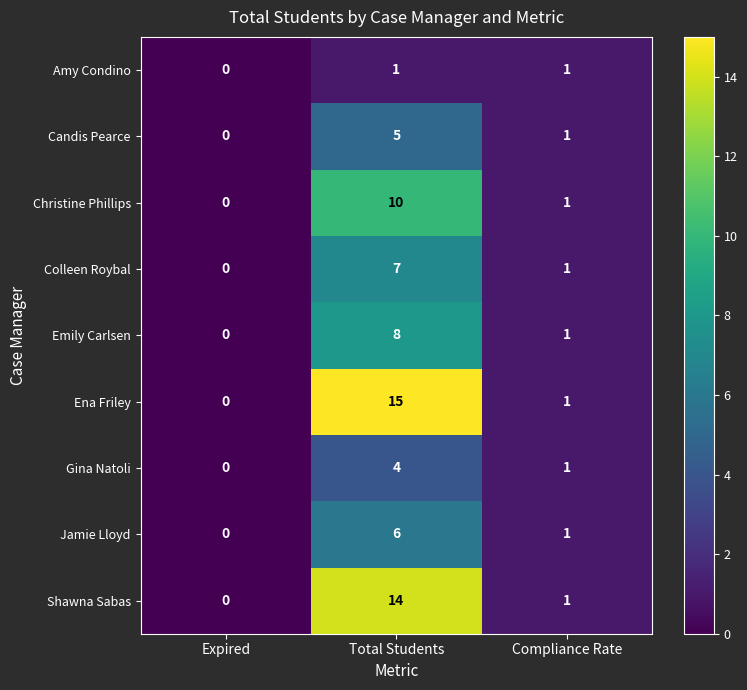

Rank the series by their maximum value, from lowest to highest.

Amy Condino, Gina Natoli, Candis Pearce, Jamie Lloyd, Colleen Roybal, Emily Carlsen, Christine Phillips, Shawna Sabas, Ena Friley